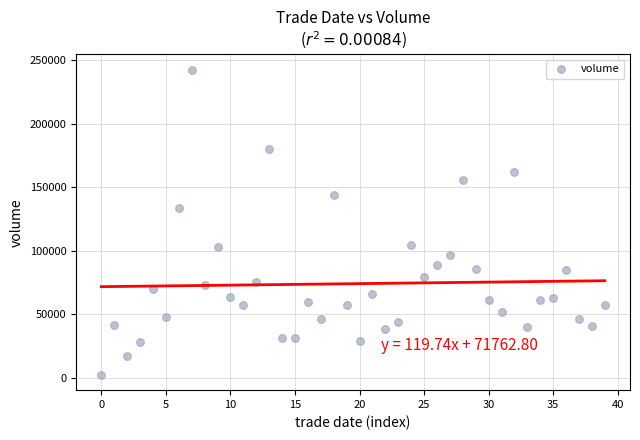

What Y value in the scatter plot is closest to 122382?

133594